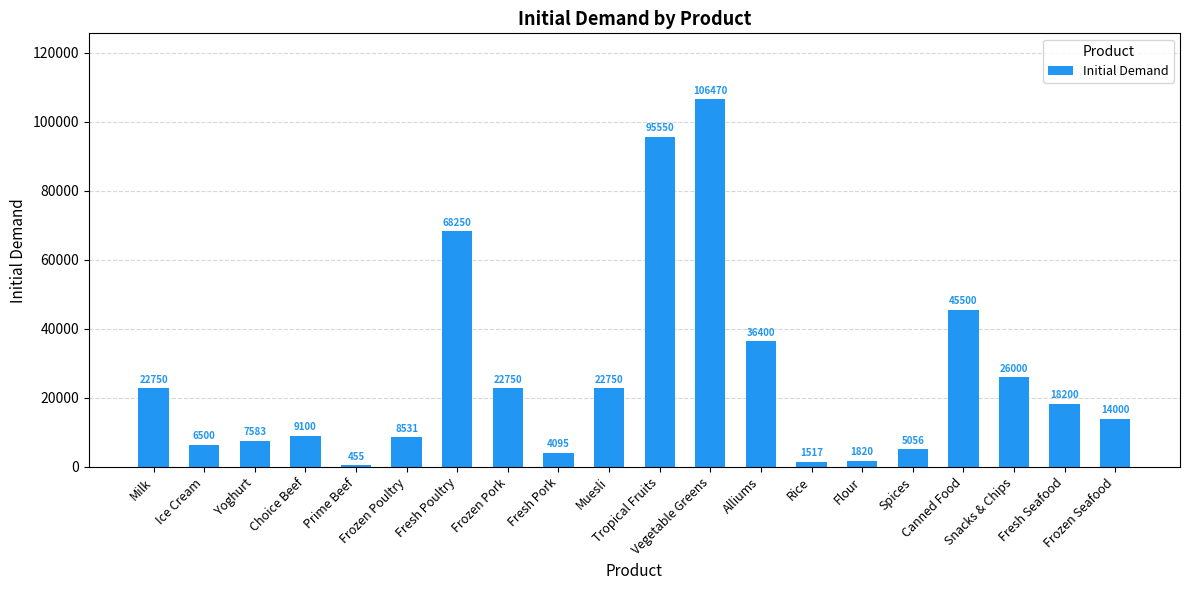

At which label is the value closest to 53462?

Canned Food